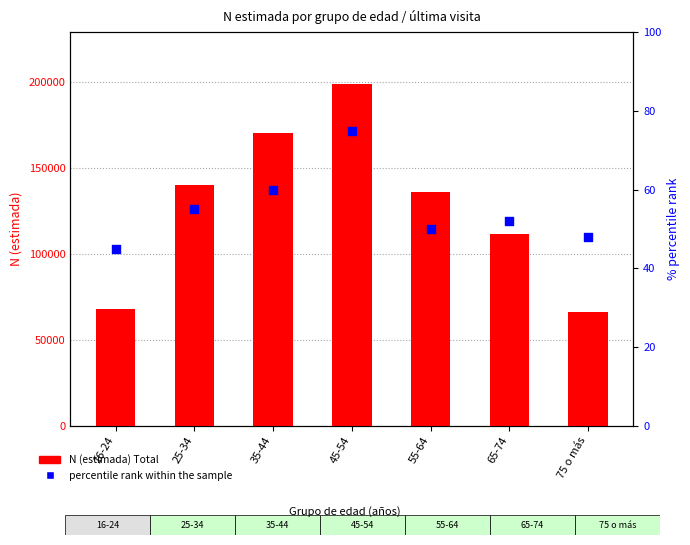

What are all the series names shown in the legend?

N (estimada) Total, percentile rank within the sample